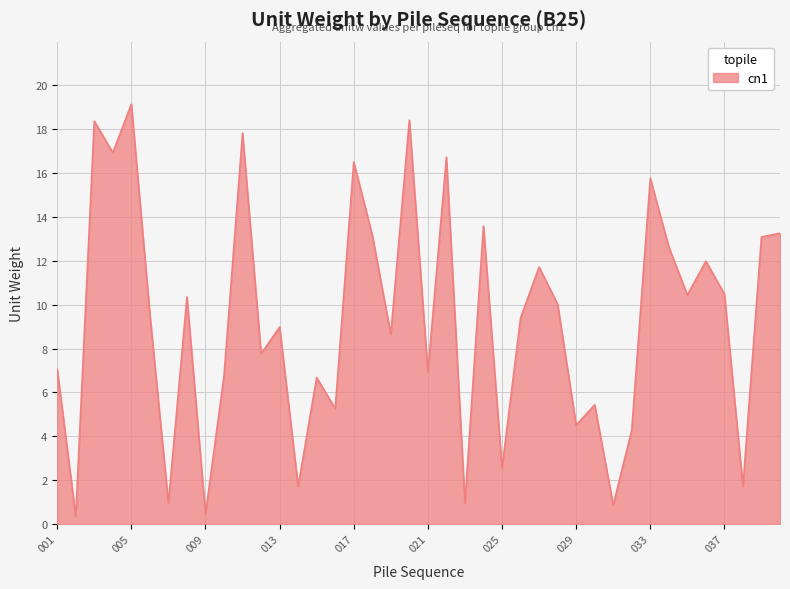

Does the chart have visible grid lines?

Yes